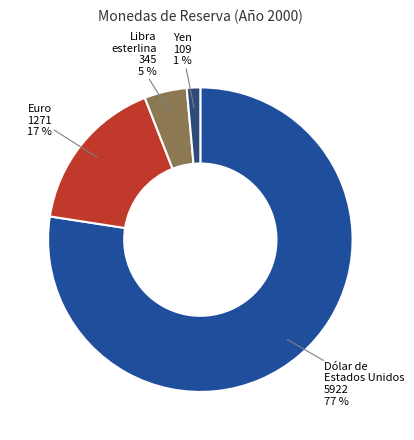

Between Libra esterlina and Yen, which is larger?

Libra esterlina